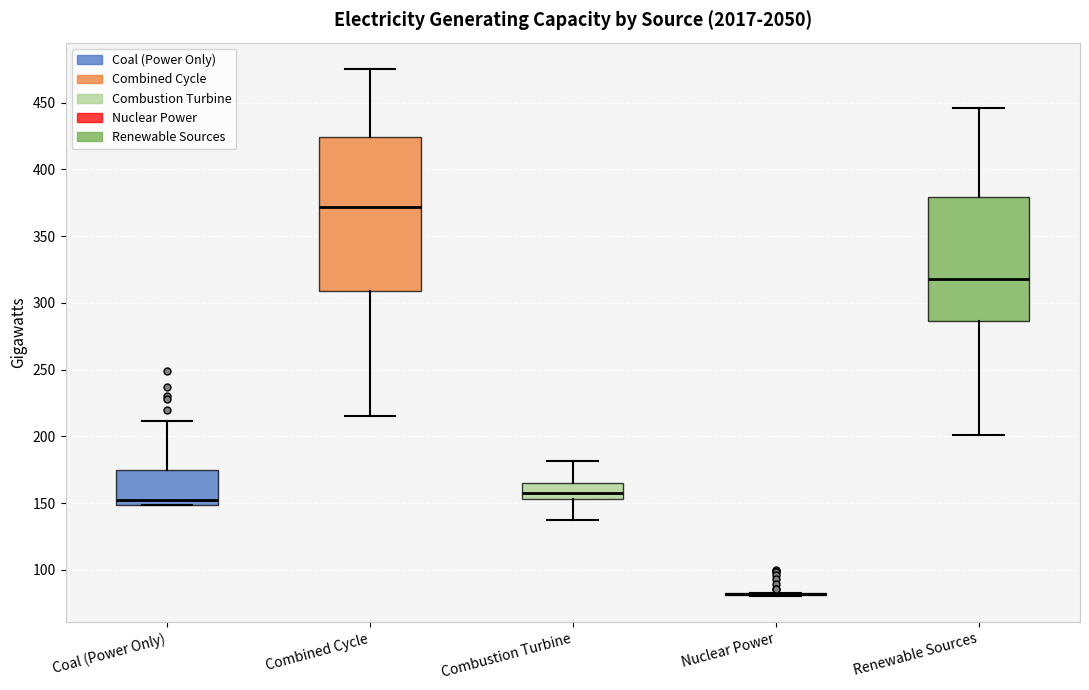

Reading left to right, read every box against the y-axis: the position of its median line, the range the box covers, and the ends of its whiskers. The values are not printed on the chart, so give them approximately, as read against the axis.

Coal (Power Only): median 155, box 150 to 175, whiskers 150 to 210
Combined Cycle: median 370, box 310 to 425, whiskers 215 to 475
Combustion Turbine: median 160, box 155 to 165, whiskers 135 to 180
Nuclear Power: box collapsed to a line at 80, whiskers 80 to 85
Renewable Sources: median 320, box 285 to 380, whiskers 200 to 445